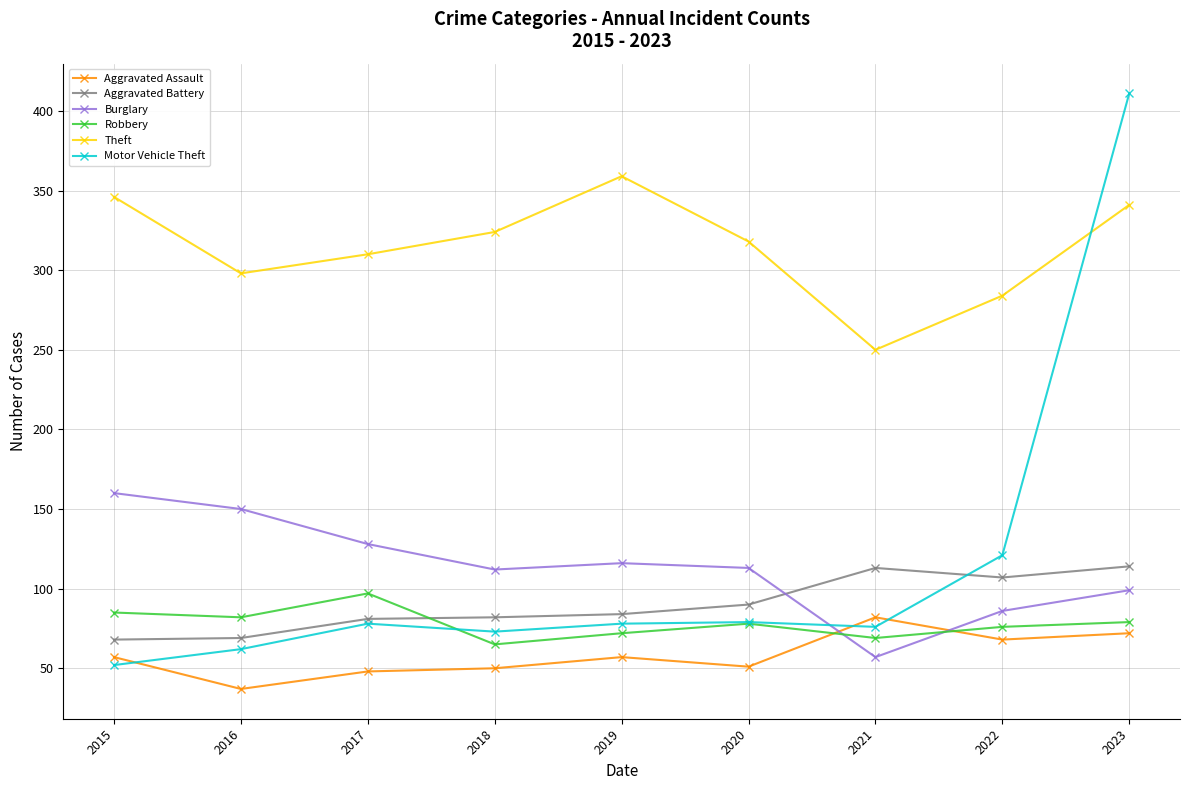

What value does the Aggravated Battery series have at 2020?

90